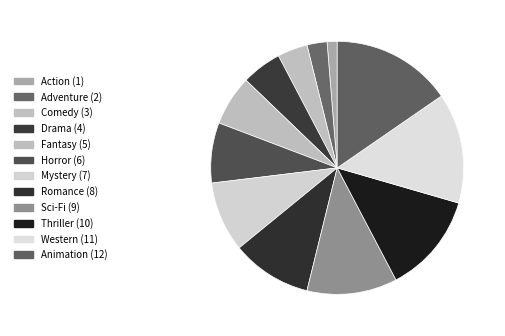

Combined, do Western and Mystery account for over 50%?

No